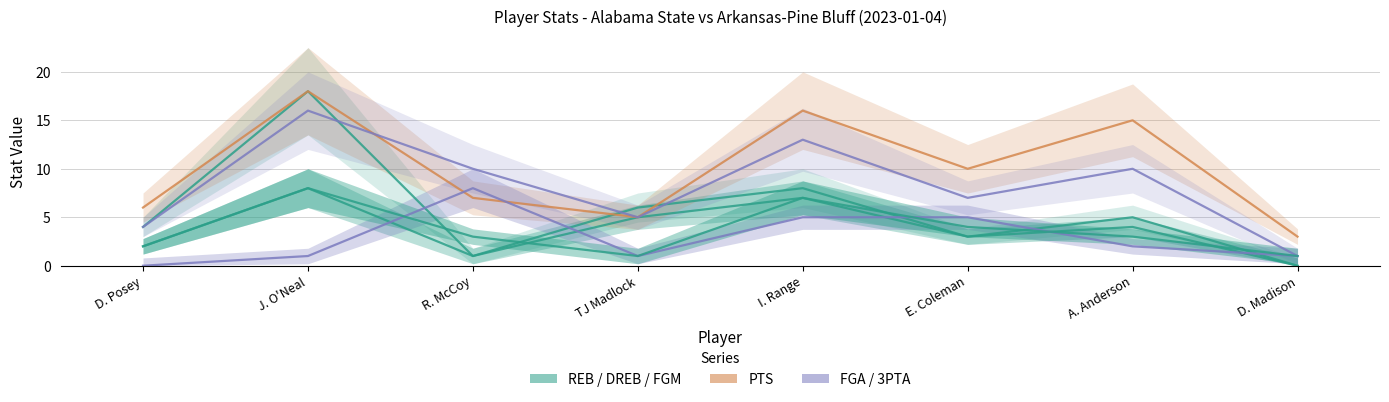

Where does the 3PTA series first go above 2?

R. McCoy